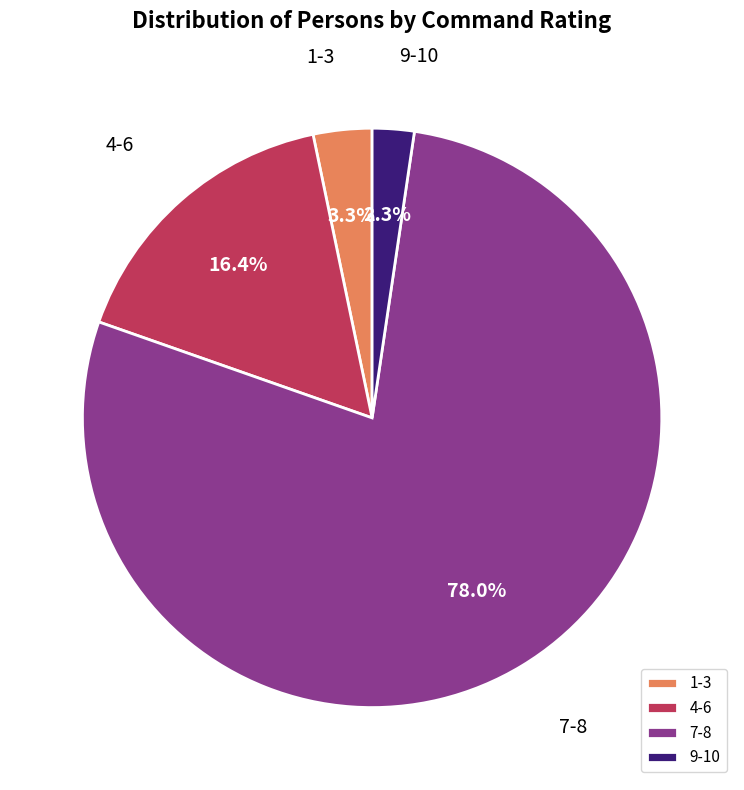

Is the sum of 7-8 and 1-3 greater than half?

Yes